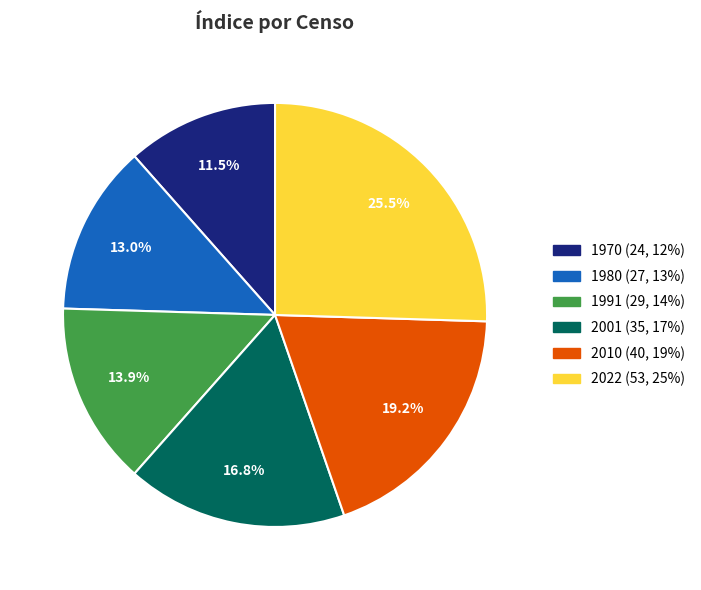

What portion of the pie excludes 1970?

88.5%